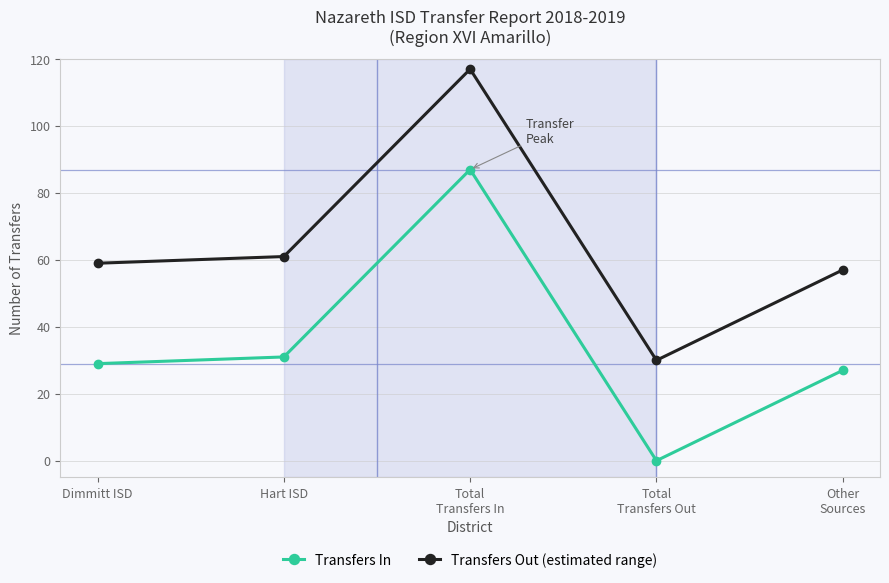

At how many categories does at least one series exceed 22?

5